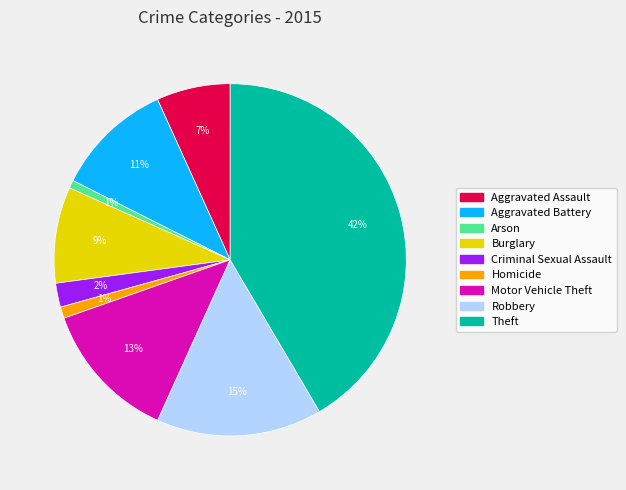

Is it true that Motor Vehicle Theft is 13% of the pie?

True